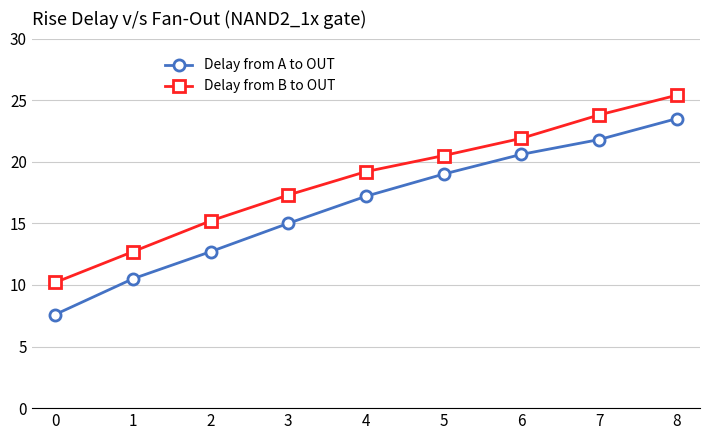

True or false: Delay from A to OUT and Delay from B to OUT intersect in this chart.

False